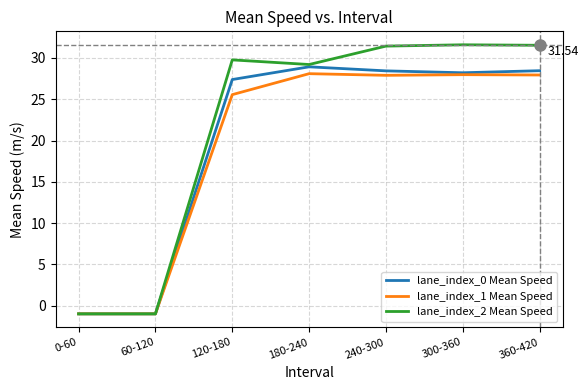

The value of lane_index_1 Mean Speed at 120-180 is 25.6. True or false?

True